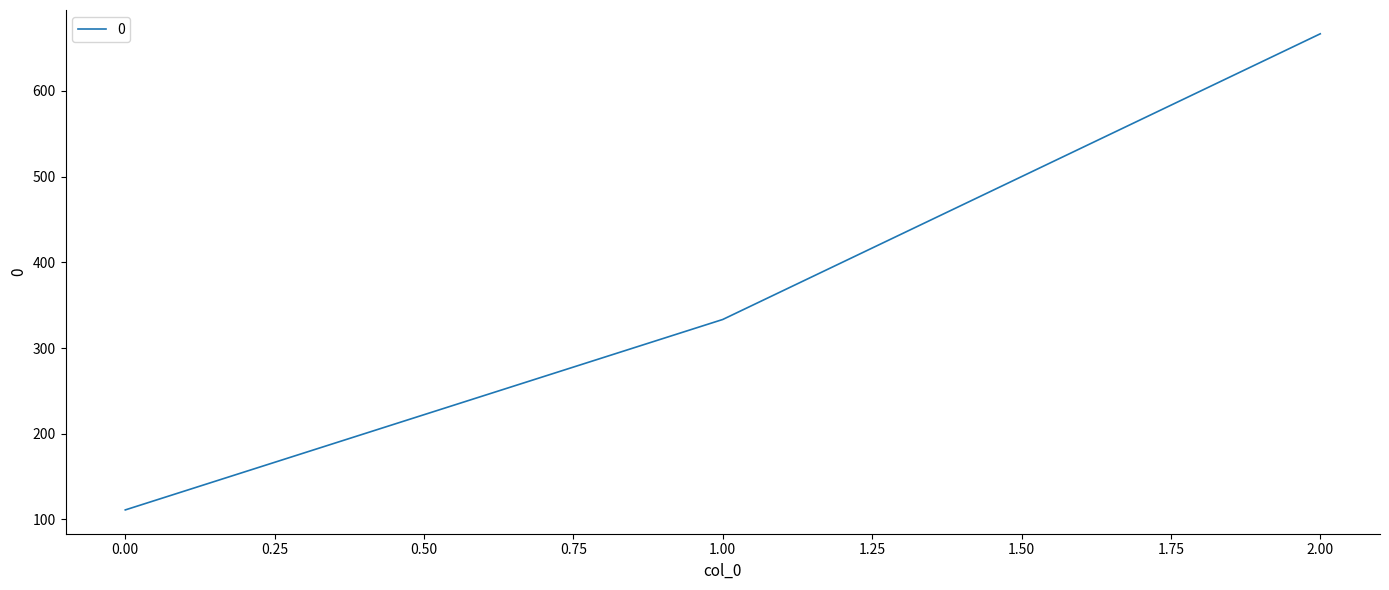

How many categories are shown in the chart?

3